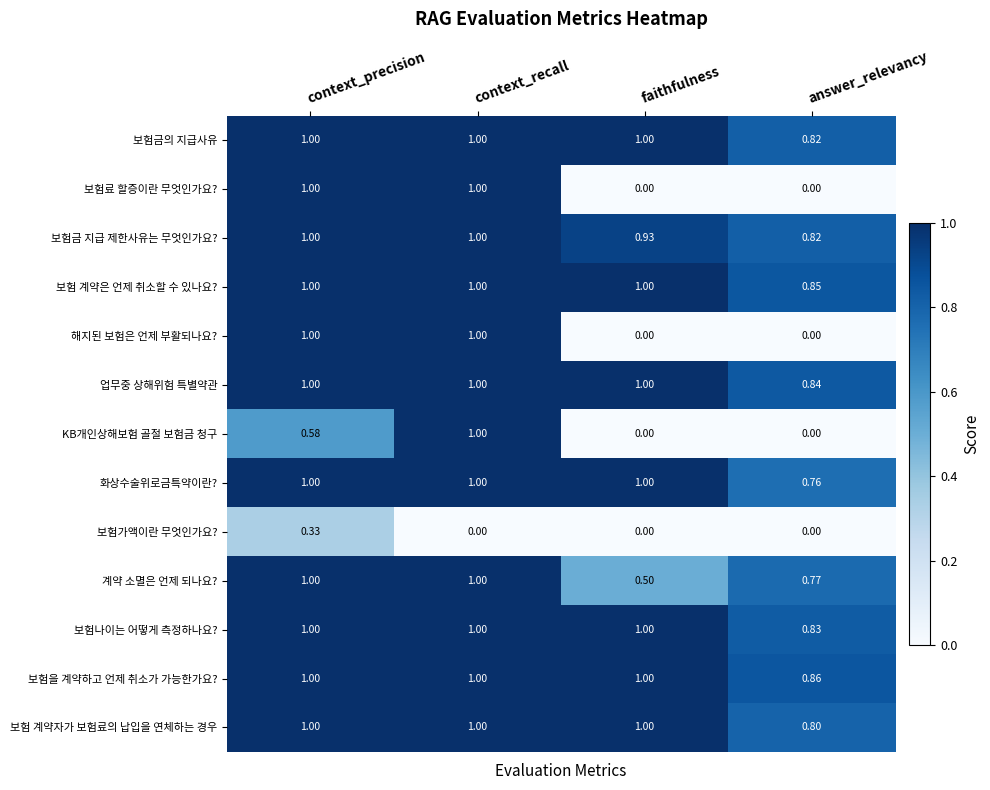

At which label is 계약 소멸은 언제 되나요? closest to 0?

faithfulness